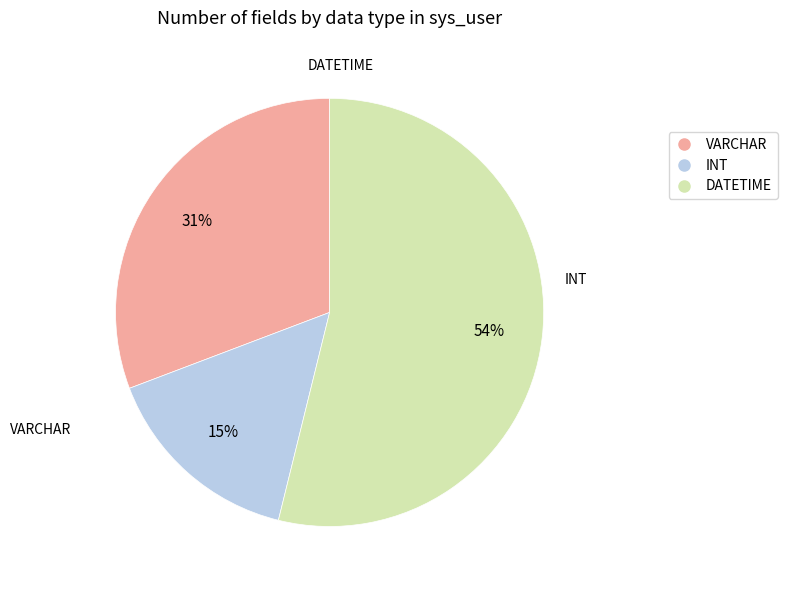

What percentage is the VARCHAR slice, to the nearest percent?

31%